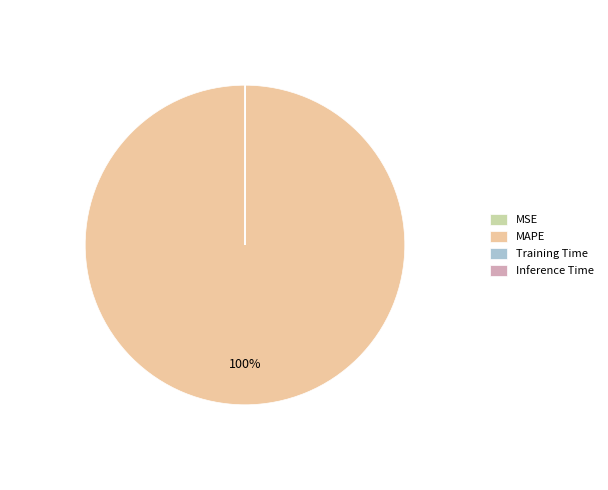

What percentage is the MAPE slice, to the nearest percent?

100%